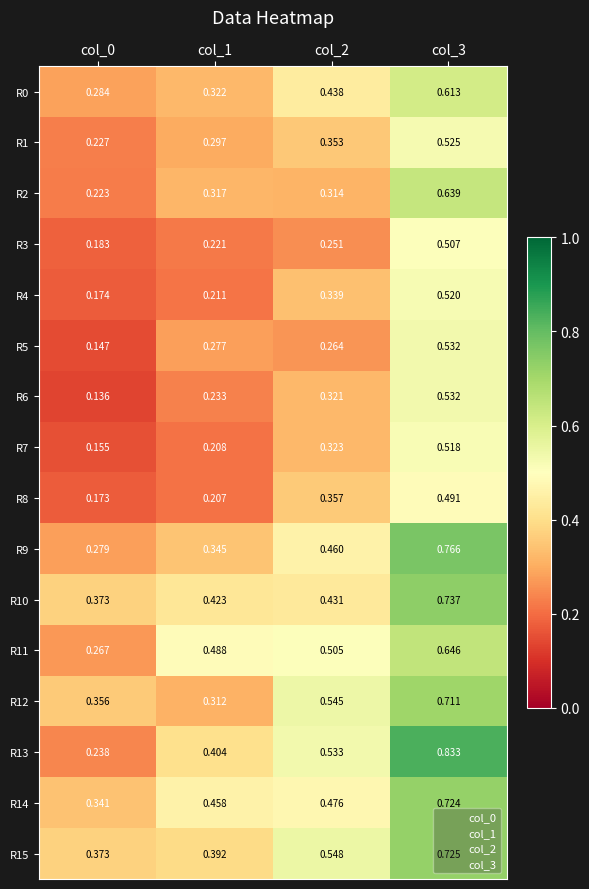

Is the value of R10 at col_2 greater than the value of R9 at col_3?

No